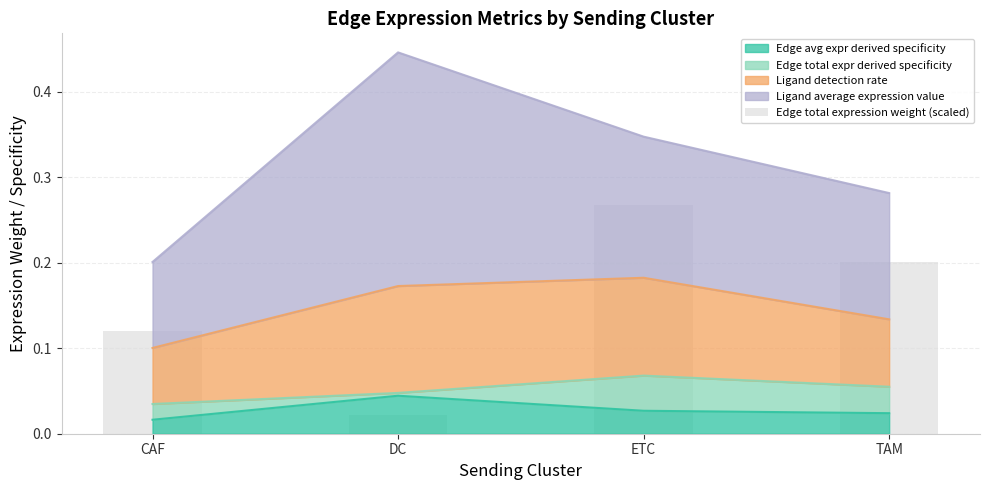

Does the chart contain stacked bars?

No